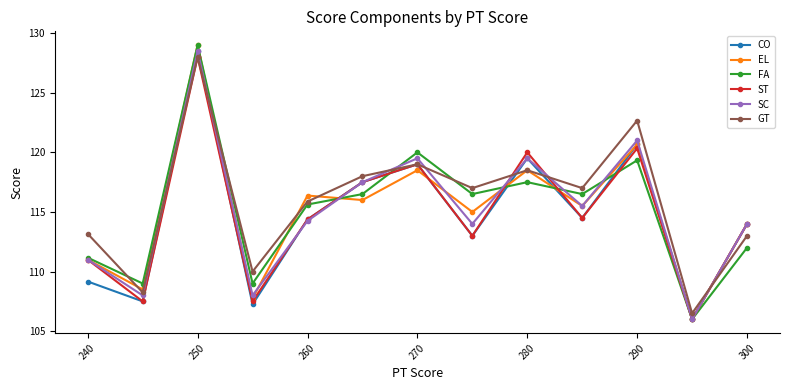

How many lines are shown in the chart?

6